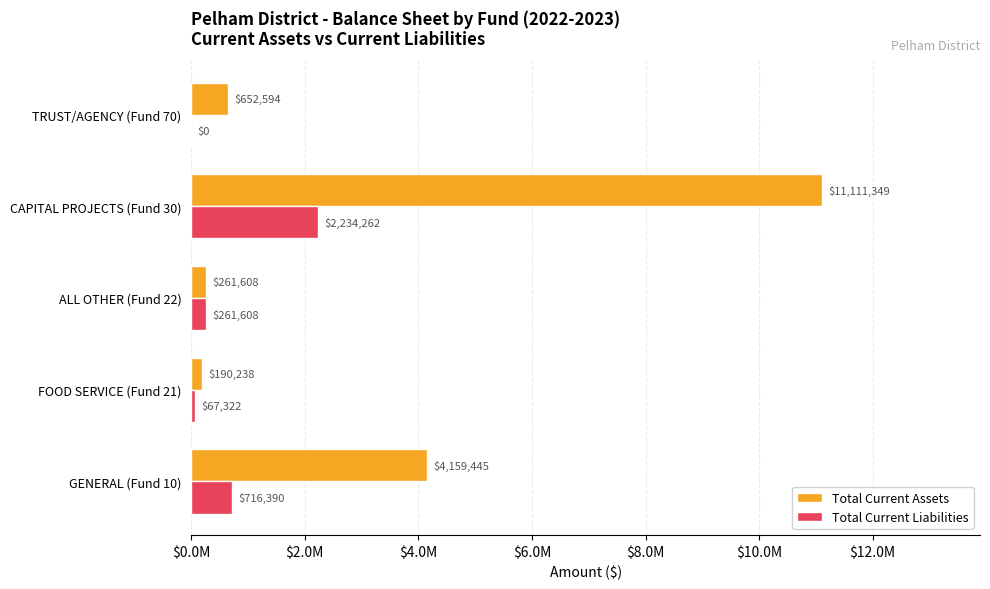

What are all the series names shown in the legend?

Total Current Assets, Total Current Liabilities